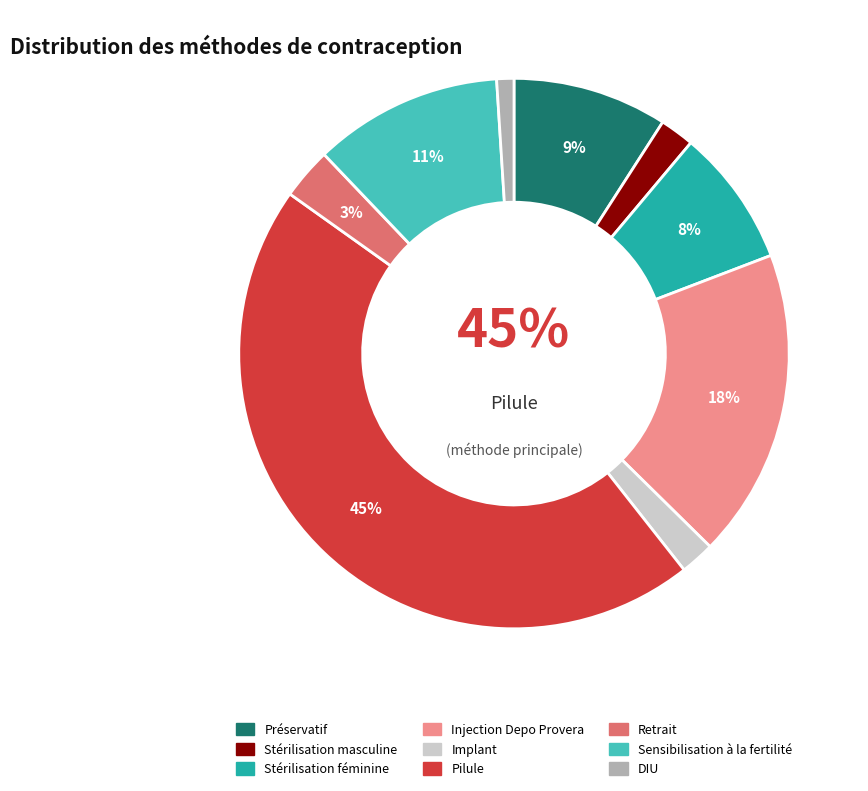

Does DIU account for over 50% of the chart?

No